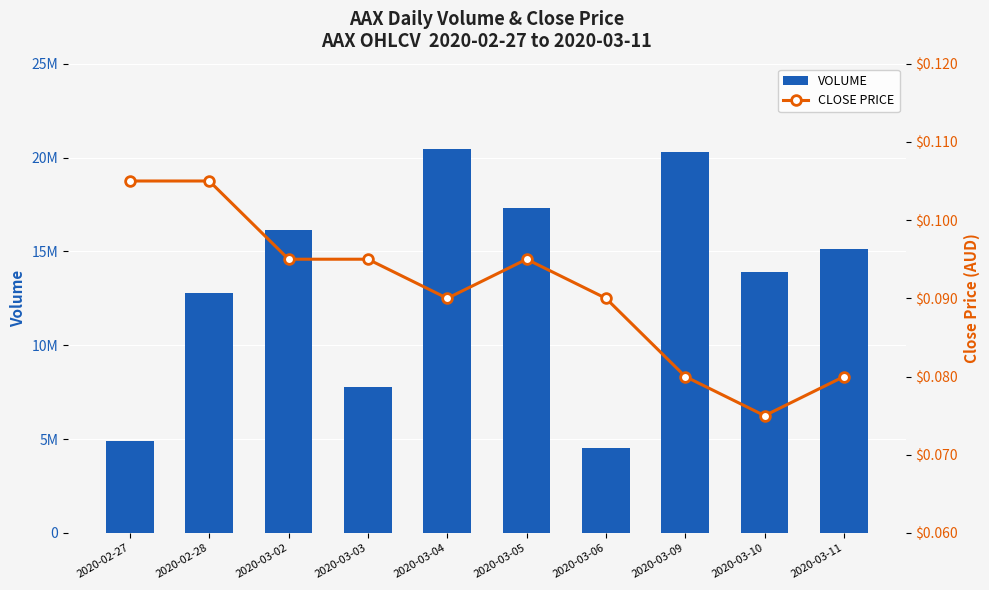

True or false: close has a value of 0.1 at 2020-02-28.

True